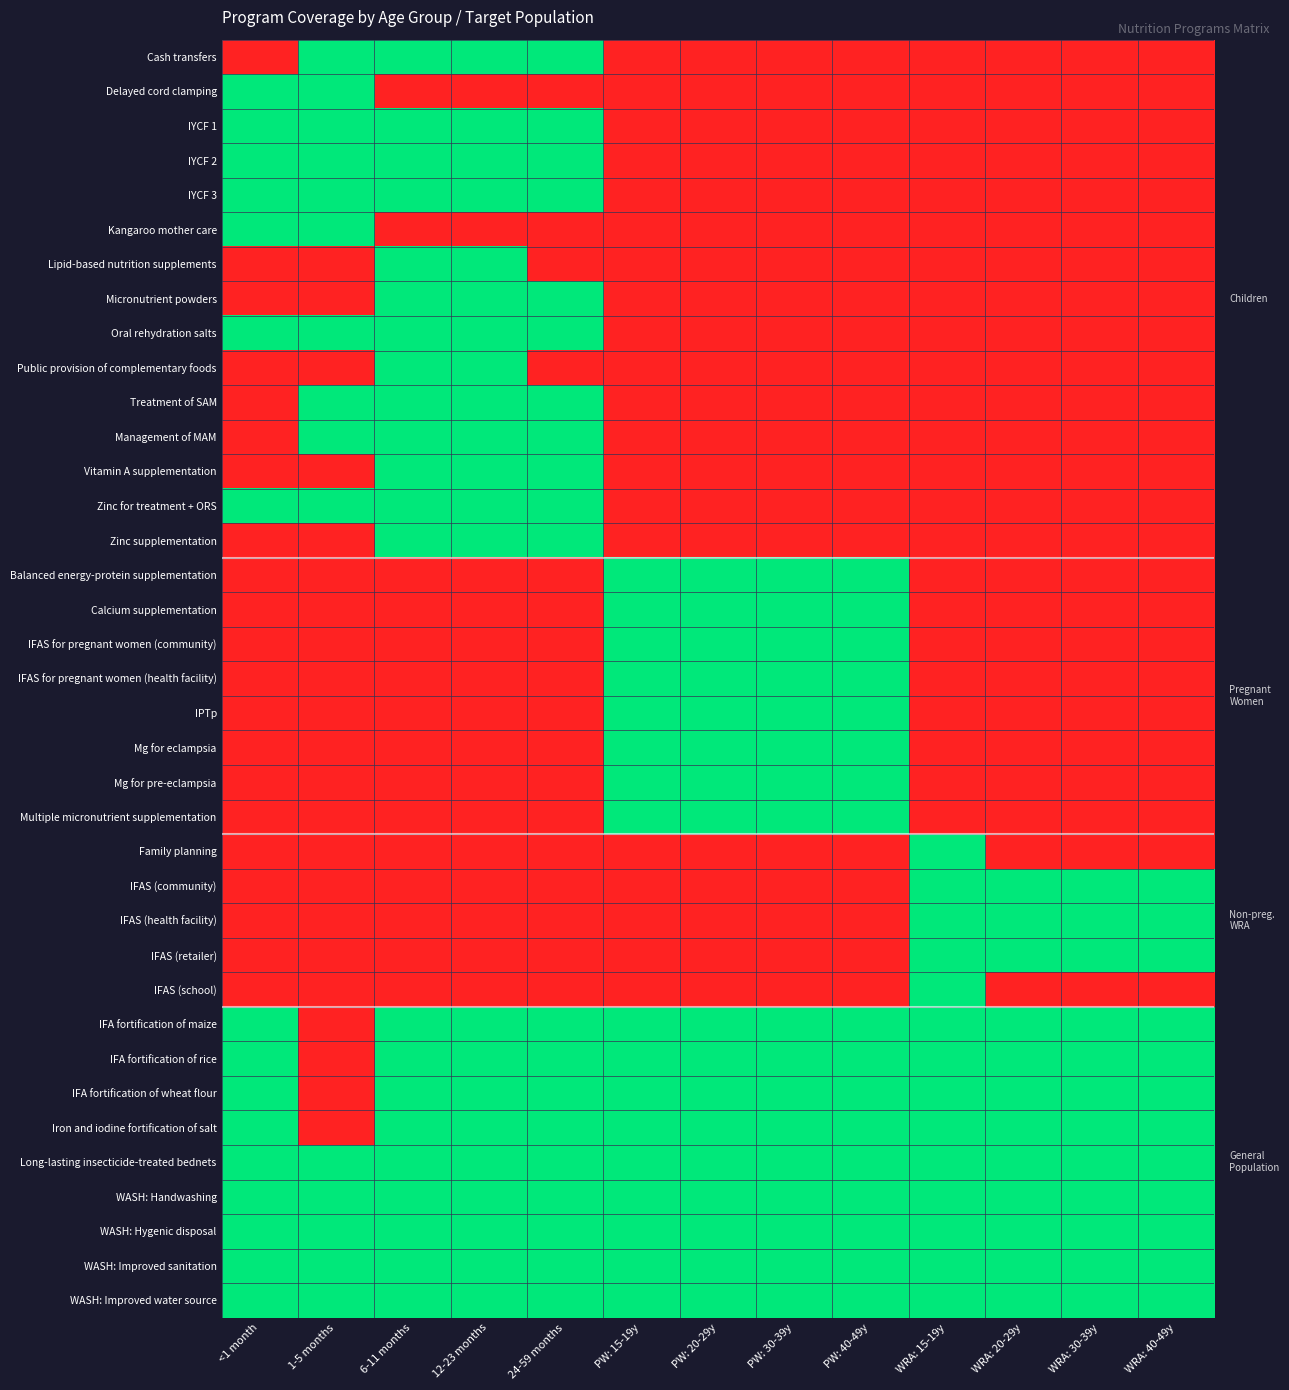

Between 12-23 months and PW: 15-19y, which is larger?

12-23 months